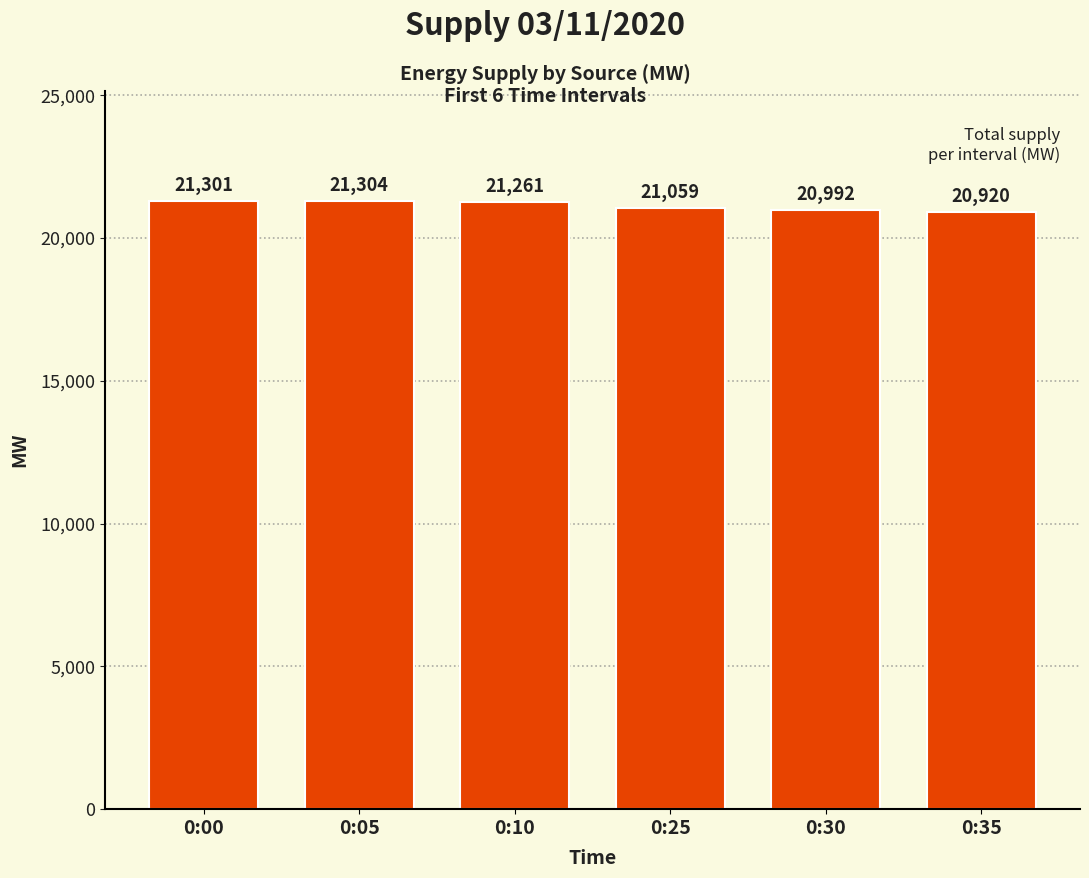

Reading left to right, transcribe all the data shown in this chart.

21301	21304	21261	21059	20992	20920